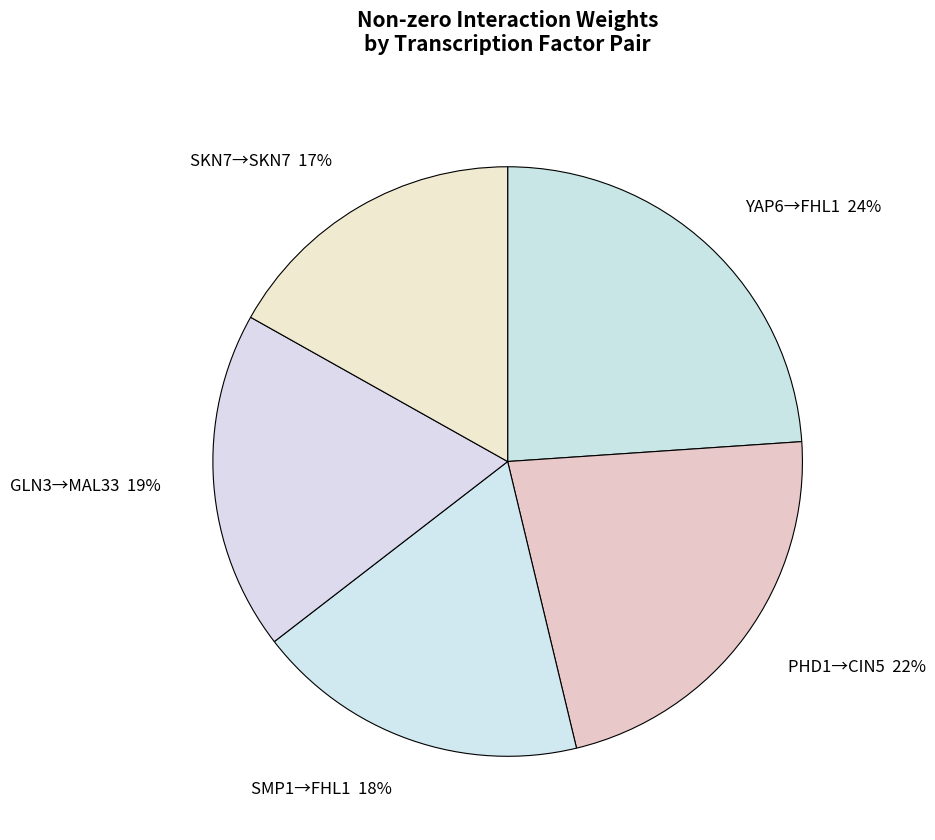

Which slice is the smallest?

SKN7→SKN7